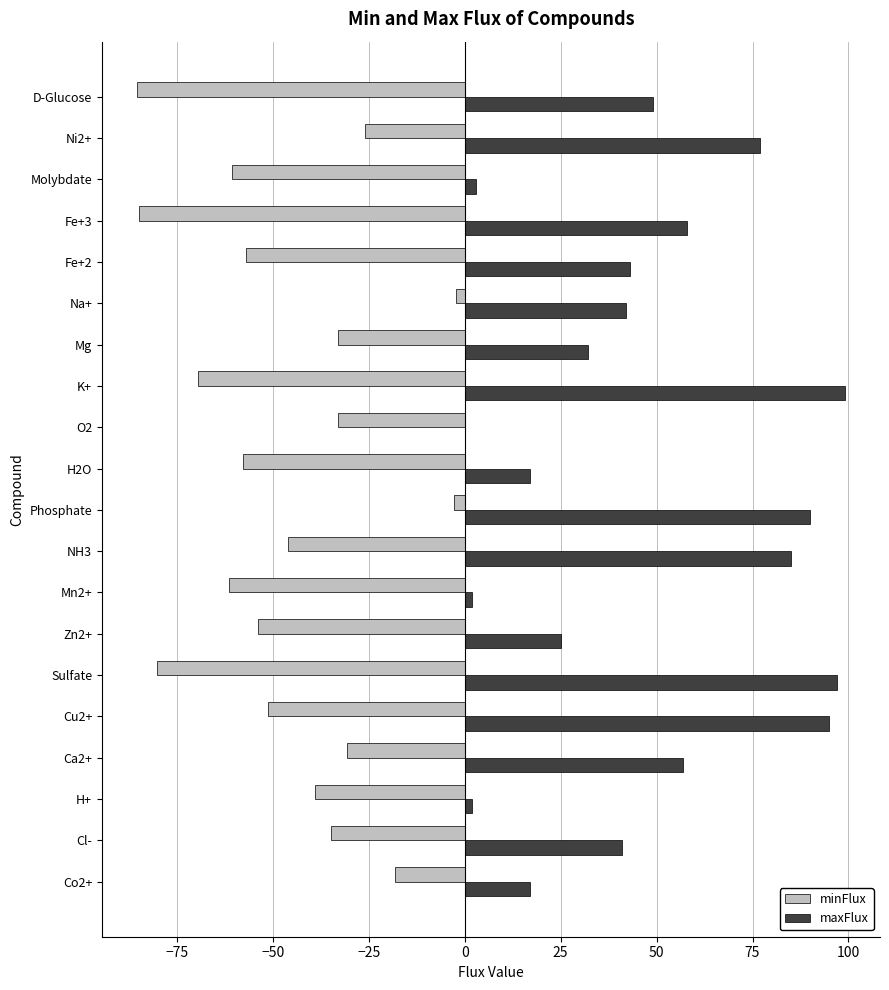

Is it true that maxFlux equals 41.0 at Cl-?

True